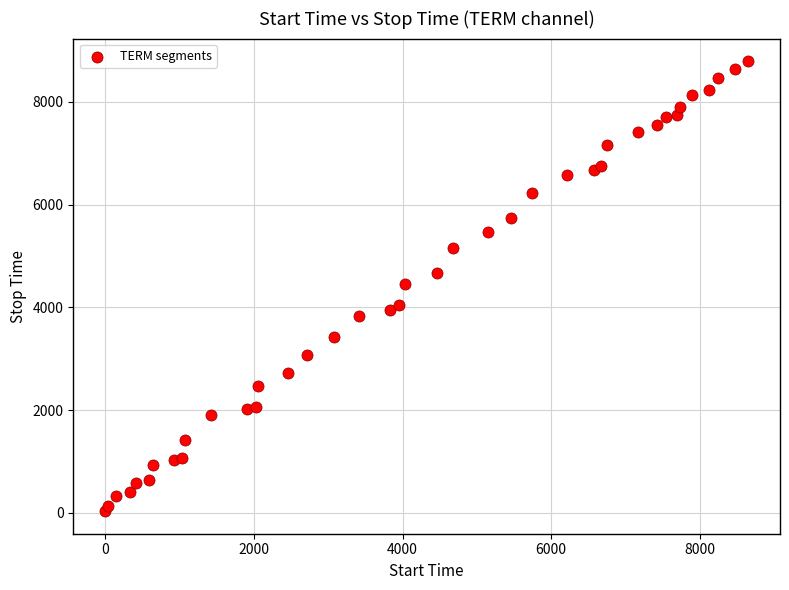

What is the range of X values (max minus min)?

8646